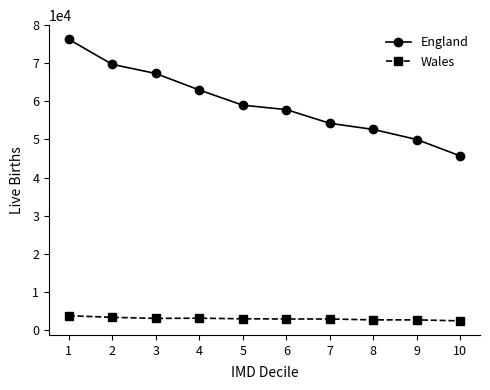

What is the difference between the England values at 10 and 9?

4335